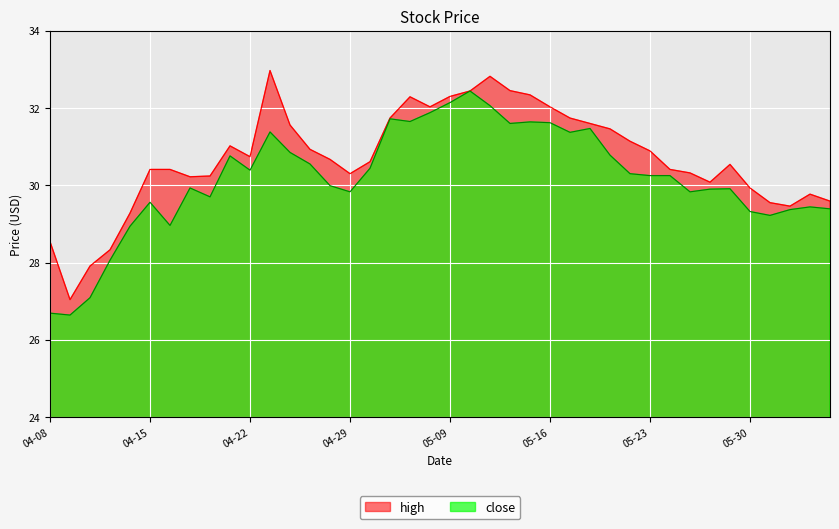

What is the total value across all series at 2025-04-24?

62.4